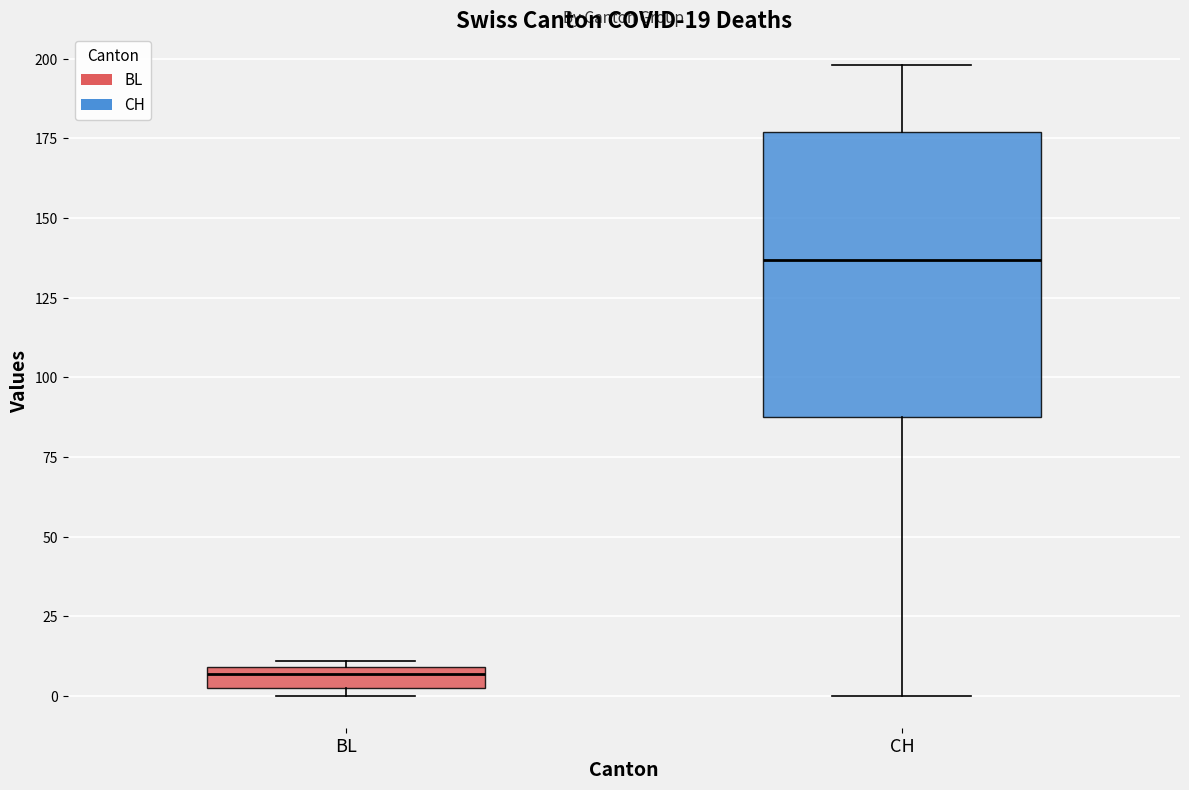

Comparing the boxes themselves (not the whiskers), which one is the tallest?

CH